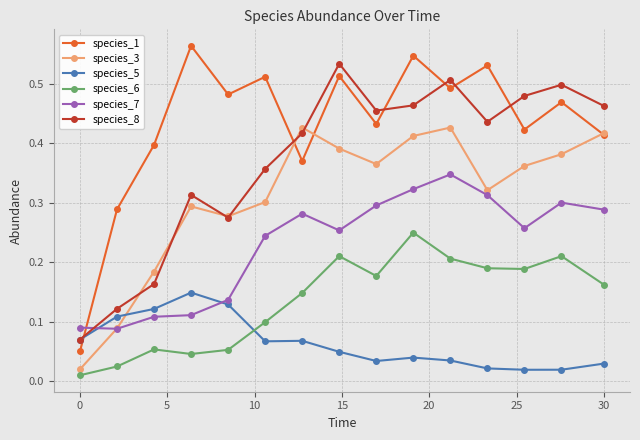

Which series has the largest total across all categories?

species_1